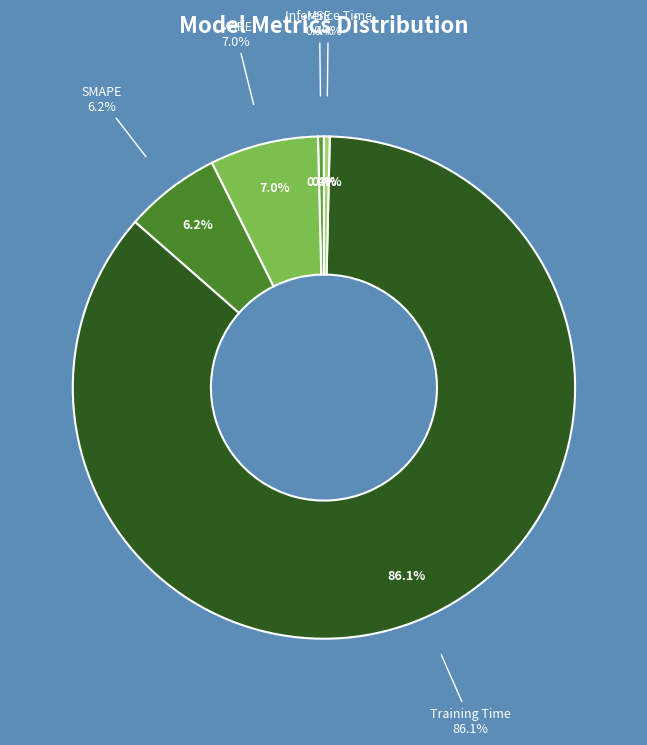

To the nearest percent, what is the difference between the largest and smallest slice percentages?

86%